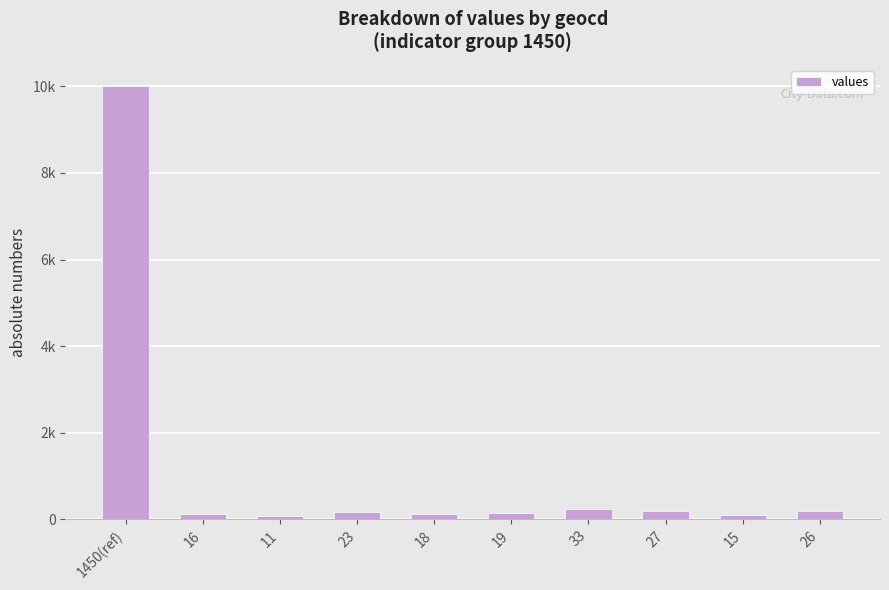

Which label corresponds to the largest value in the chart?

1450(ref)